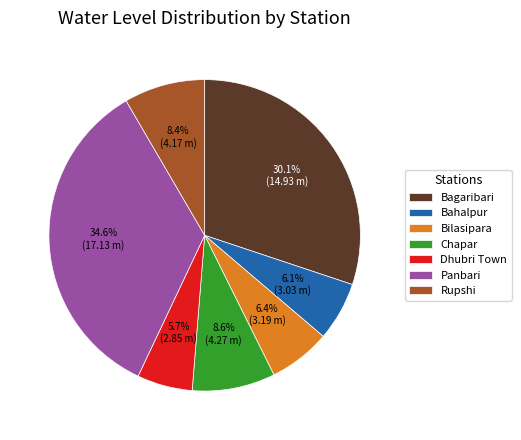

Does any single category account for the majority?

No